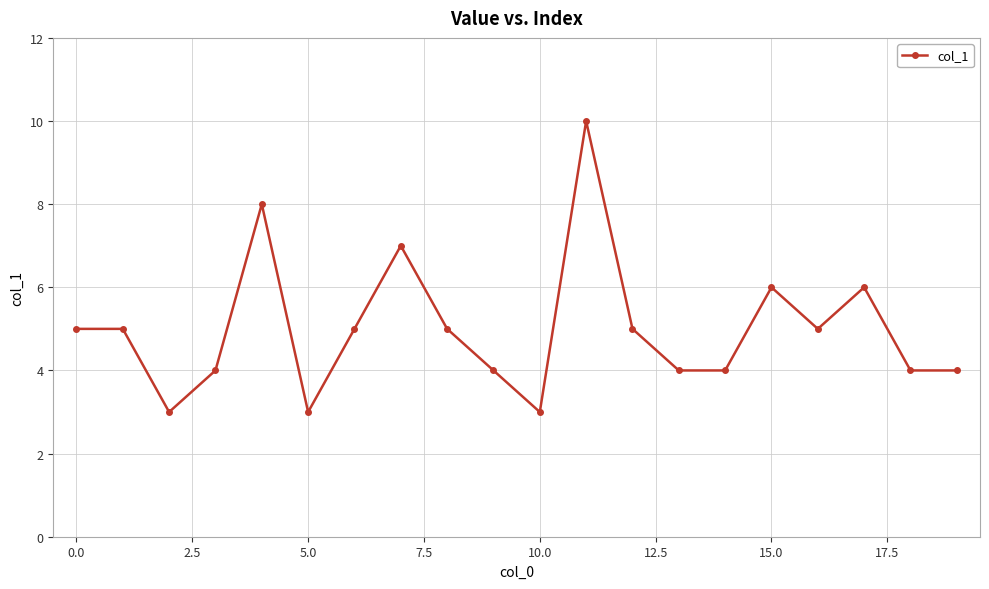

Does the chart display data point markers on the line(s)?

Yes